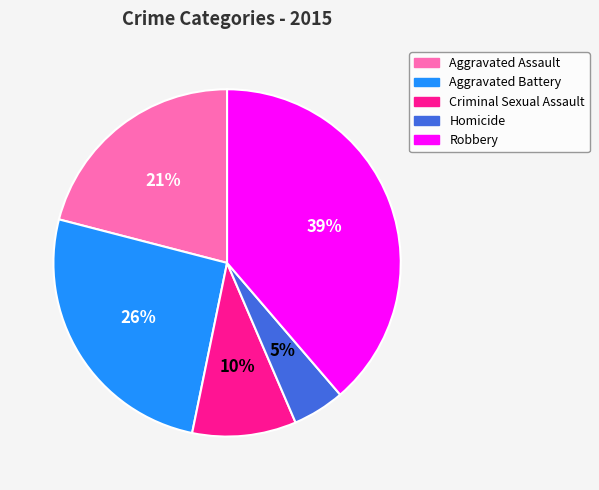

Which has a higher value, Criminal Sexual Assault or Robbery?

Robbery